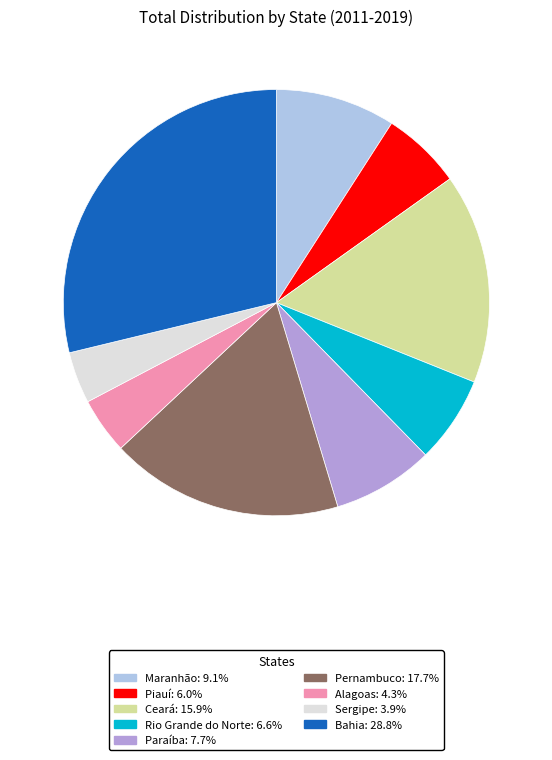

Does Pernambuco account for over 50% of the chart?

No